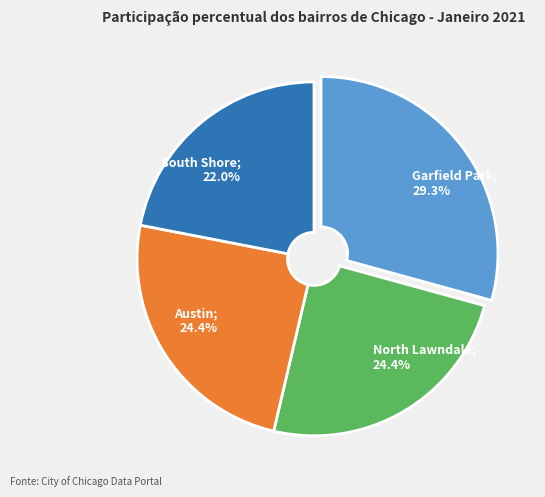

How many slices are in this pie chart?

4